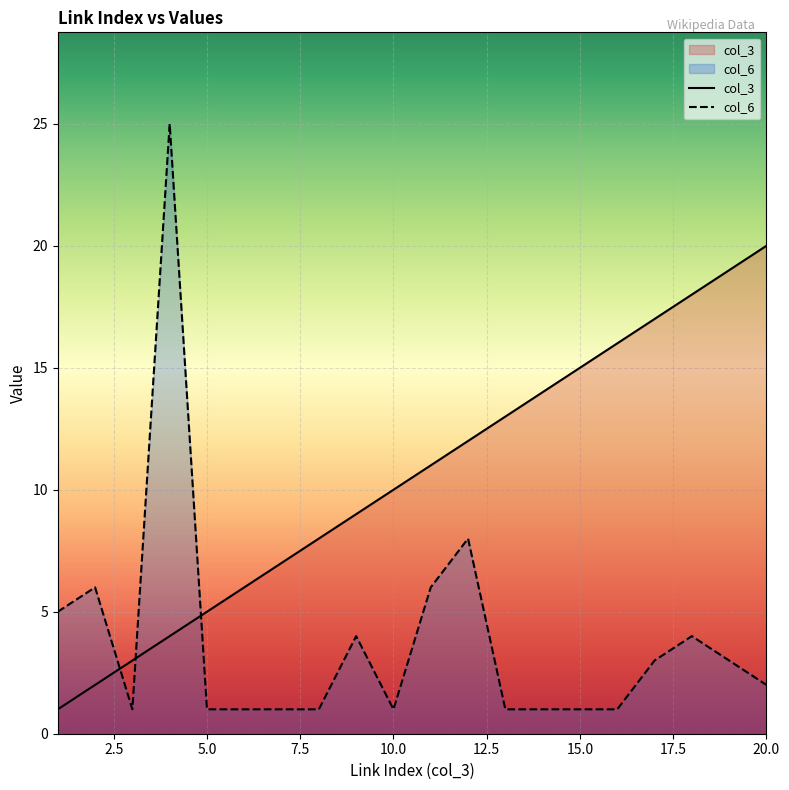

How many values in the col_3 series are below 11?

10